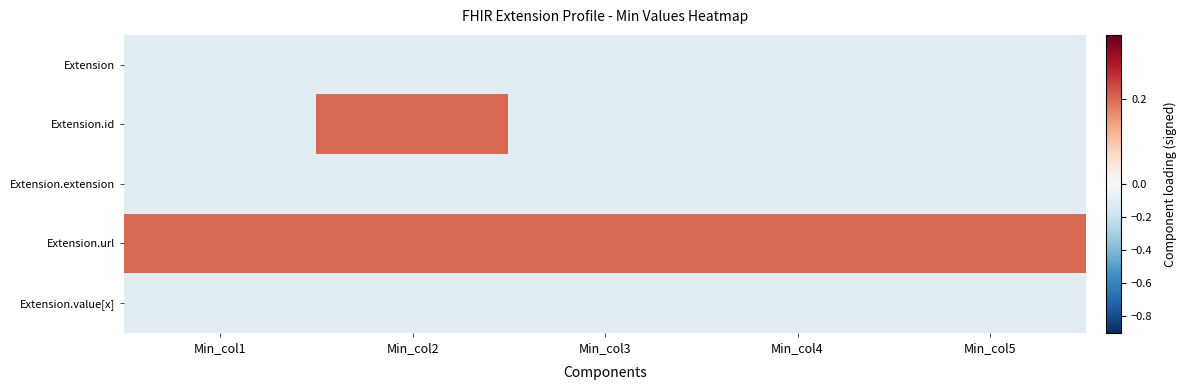

Which has a higher value, Min_col5 or Min_col3?

Min_col5